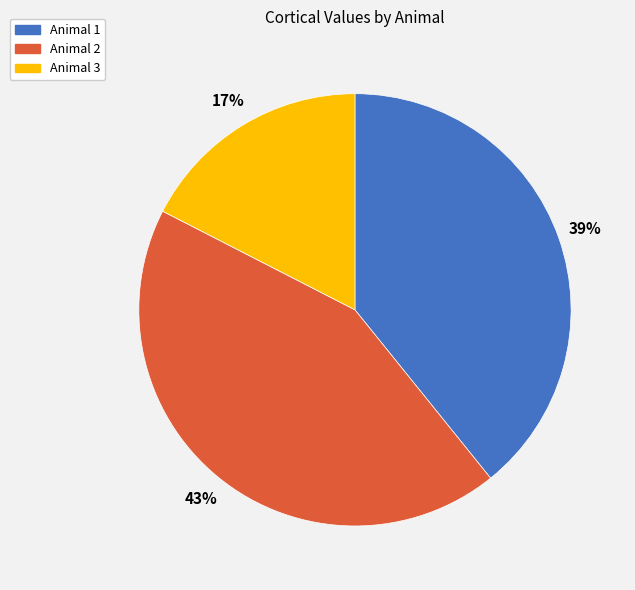

The Animal 1 slice represents 39% of the pie. True or false?

True